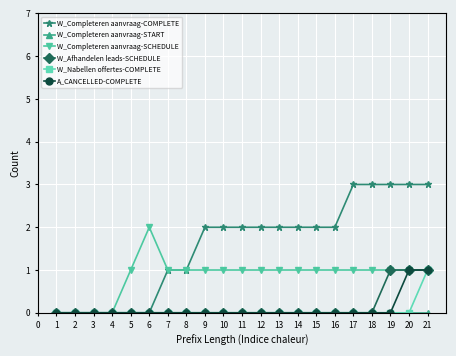

What is the value of the W_Completeren aanvraag-COMPLETE point at the 17th from the left?

3